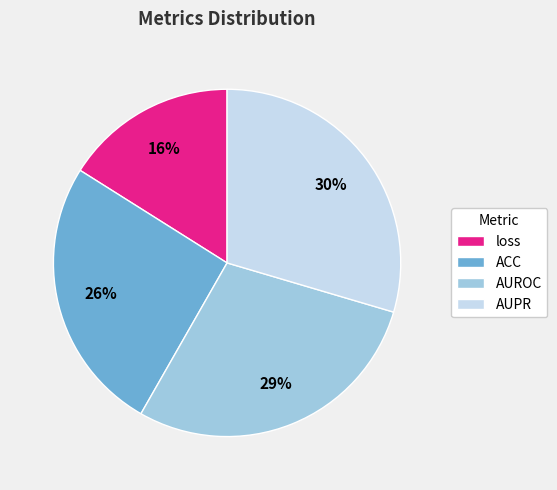

Which category has the biggest portion of the pie?

AUPR